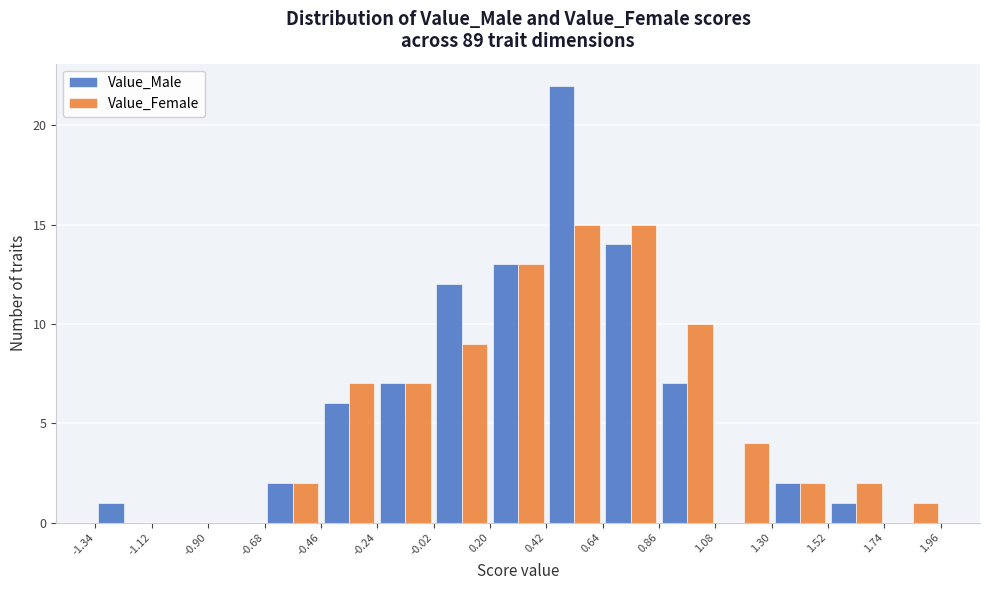

What is the height of the Value_Male bar covering 0.42 to 0.64 on the x-axis? The values are not printed on the chart, so give them approximately, as read against the axis.

22